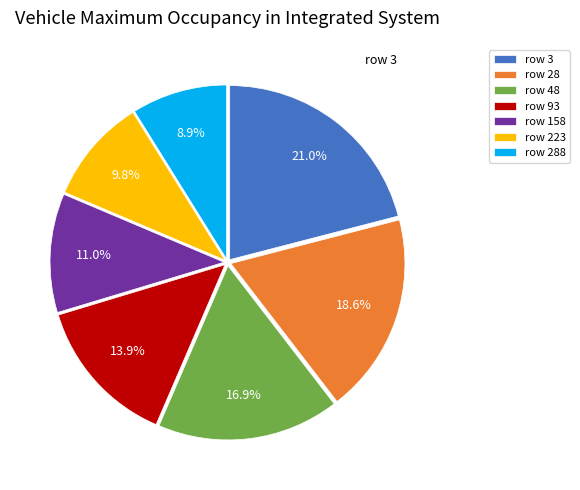

Is there any slice that represents more than half of the pie?

No